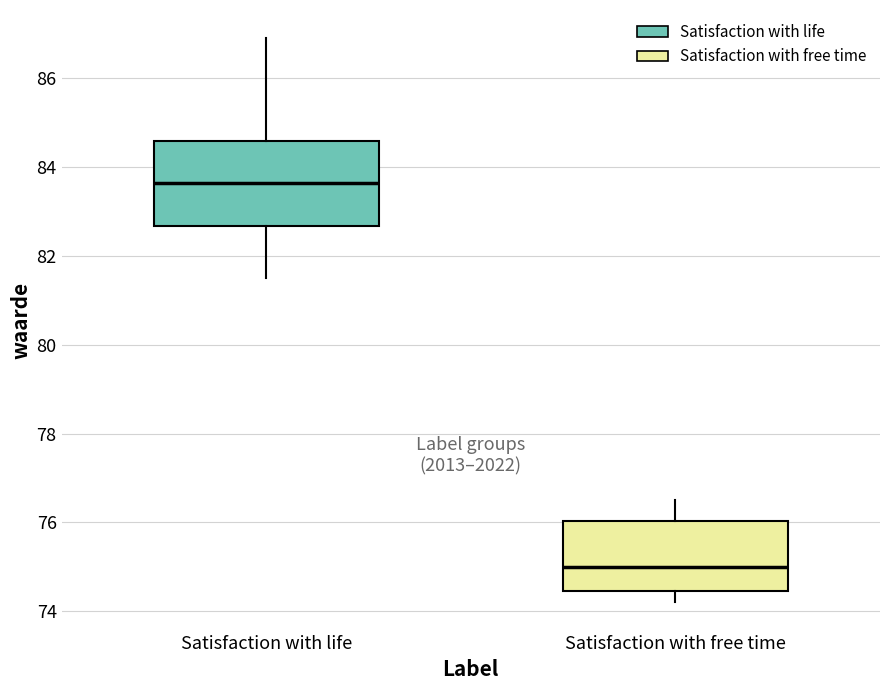

Reading left to right, transcribe this box plot: for each box, give where its median line is, the range the box spans, and where its two whiskers end, as read against the y-axis. The values are not printed on the chart, so give them approximately, as read against the axis.

Satisfaction with life: median 83.6, box 82.6 to 84.6, whiskers 81.6 to 87.0
Satisfaction with free time: median 75.0, box 74.4 to 76.0, whiskers 74.2 to 76.6